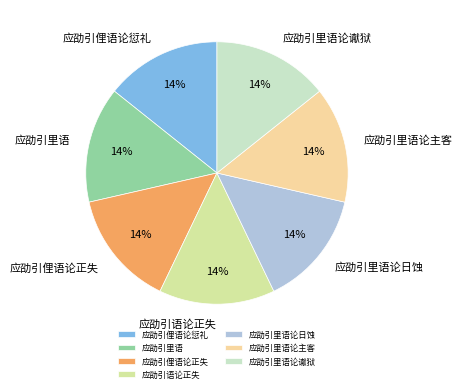

Is it true that 应劭引俚语论愆礼 is 14% of the pie?

True